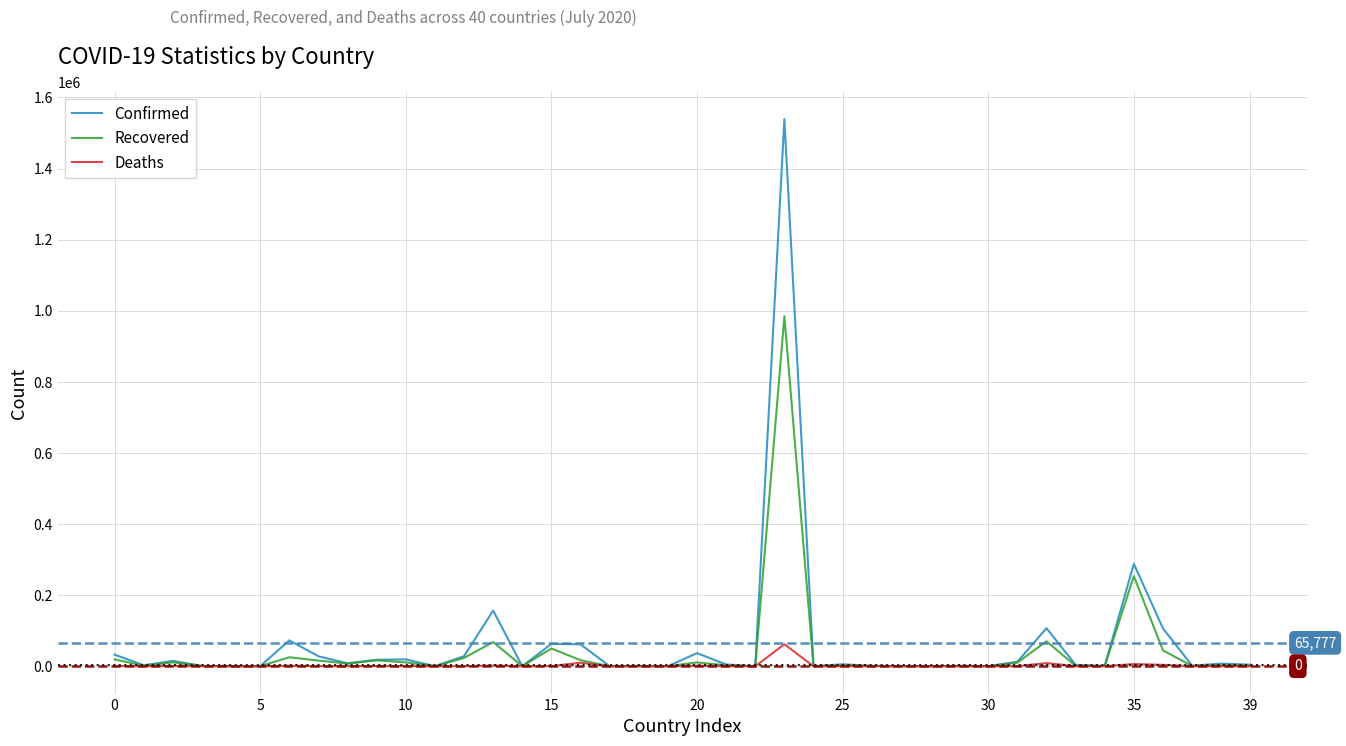

Does the chart display data point markers on the line(s)?

No